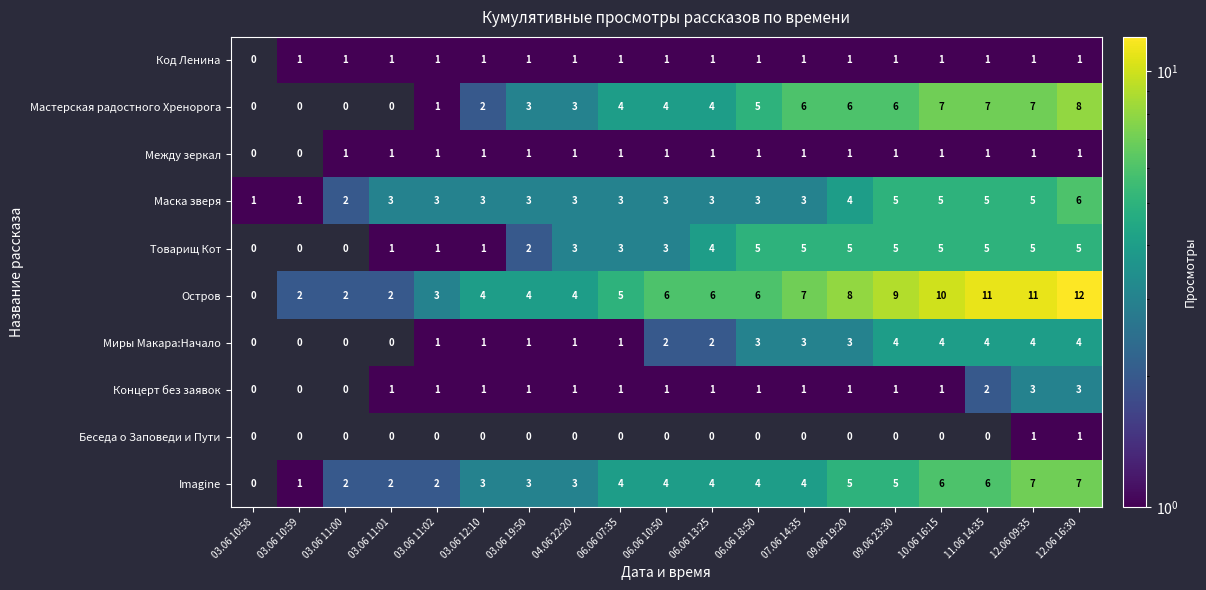

The Миры Макара:Начало series shows 3 at 09.06 19:20. True or false?

True